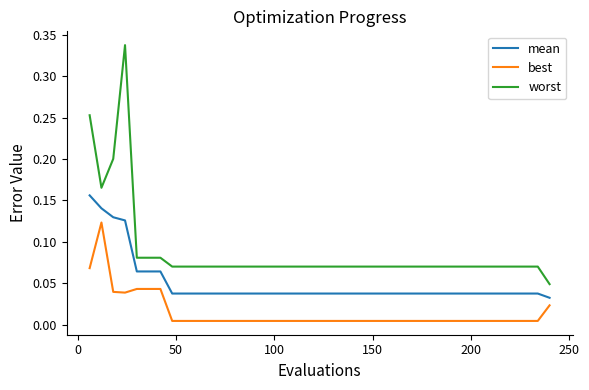

True or false: best and mean intersect in this chart.

False